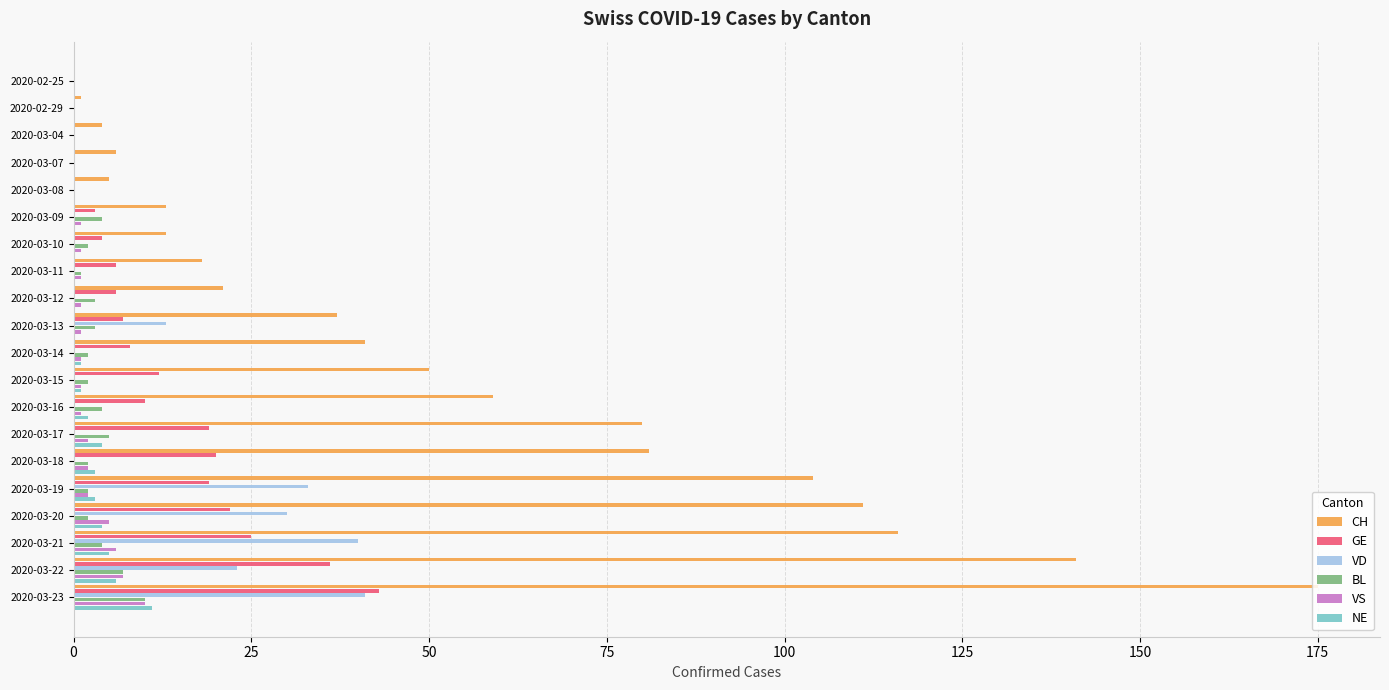

At which category is the sum across all series the highest?

2020-03-23